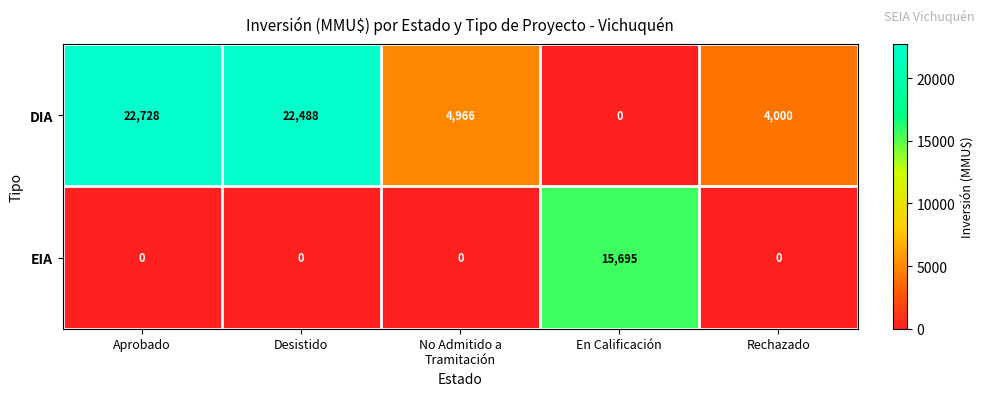

The DIA series shows 977 at Rechazado. True or false?

False